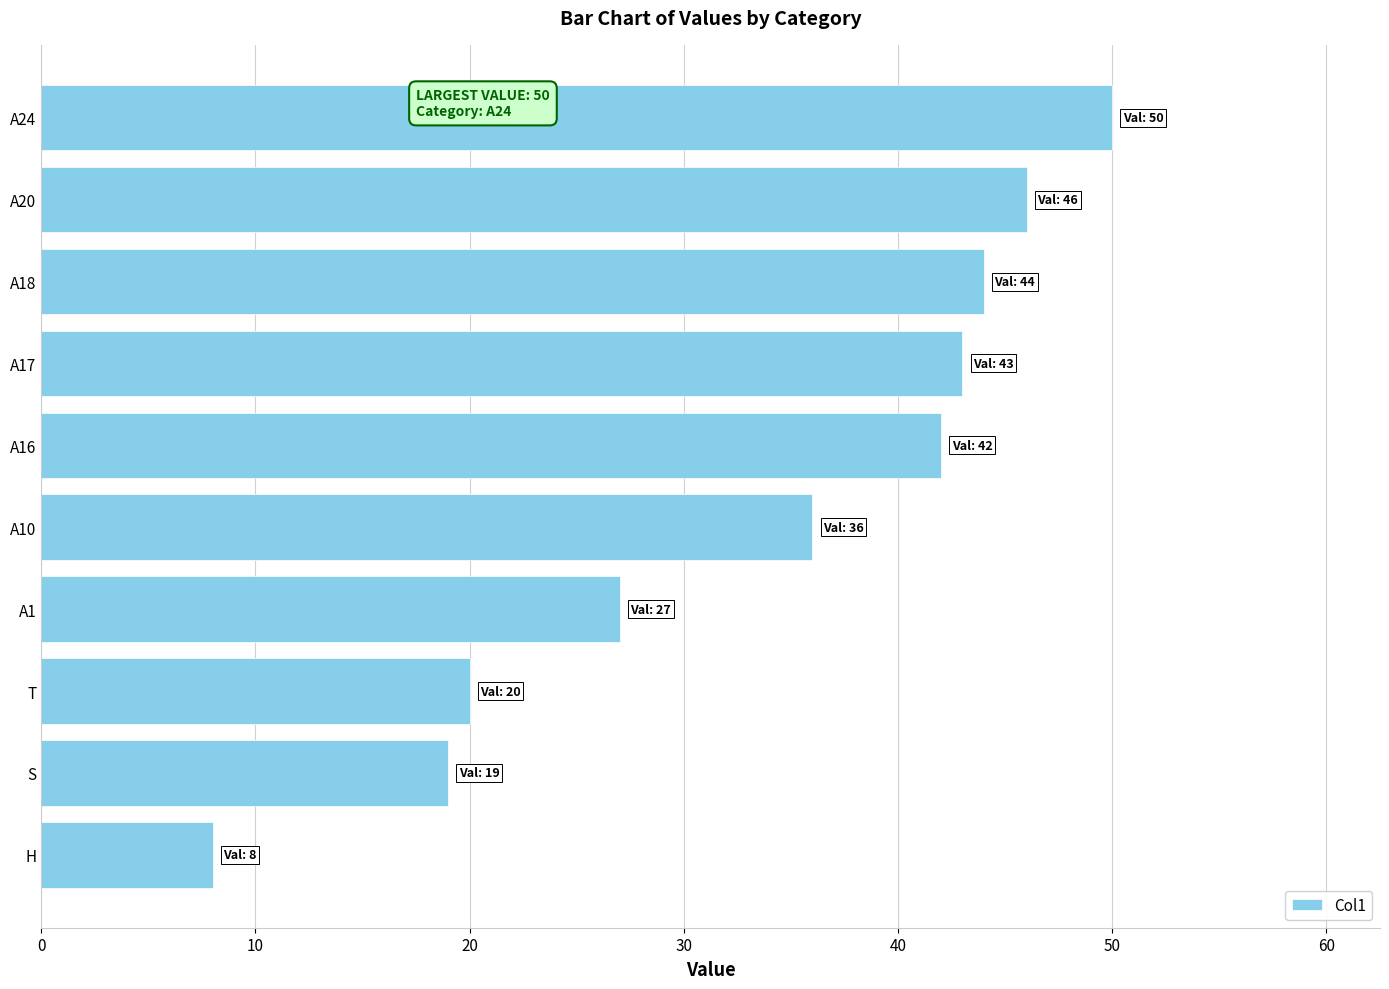

Rank the categories by value from highest to lowest.

A24, A20, A18, A17, A16, A10, A1, T, S, H